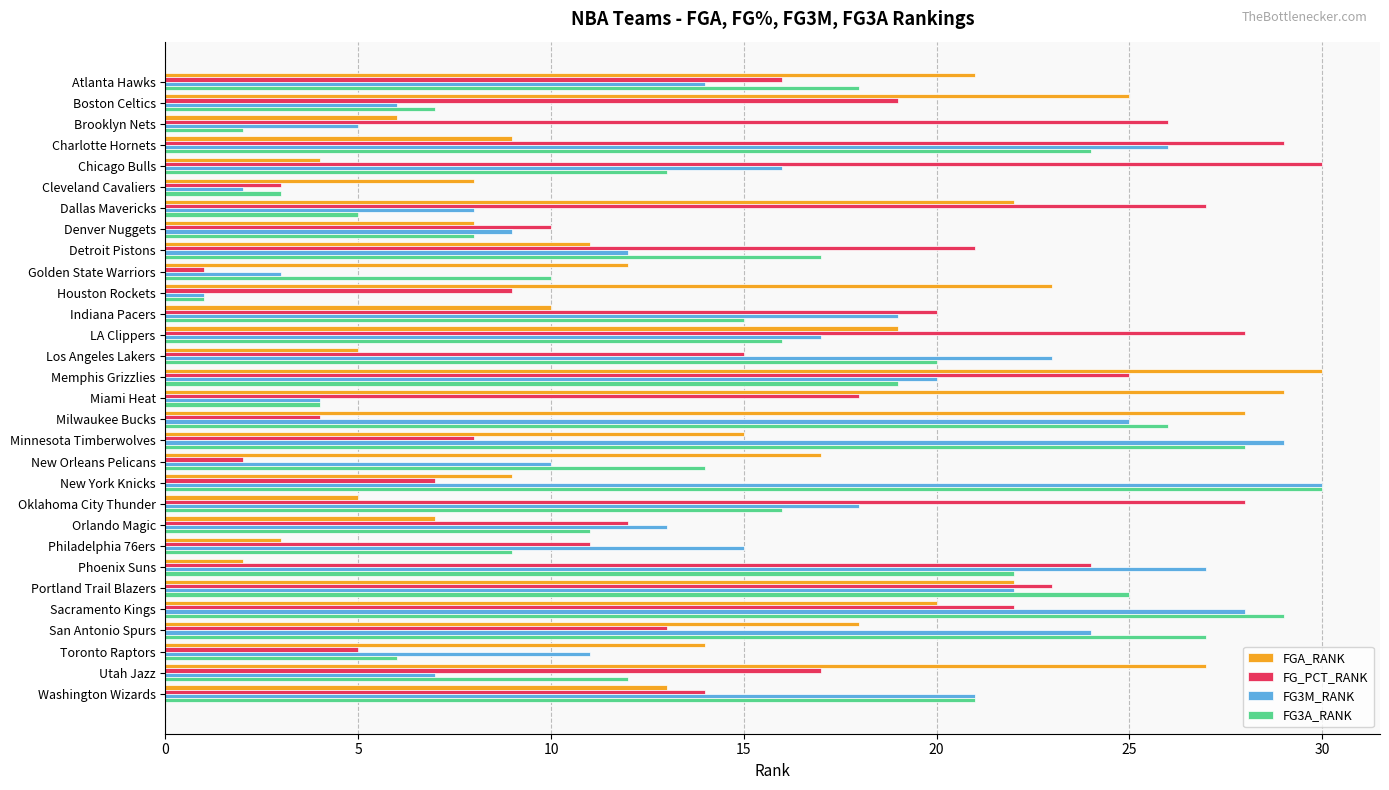

What is the sum of the FGA_RANK values at Dallas Mavericks and Los Angeles Lakers?

27